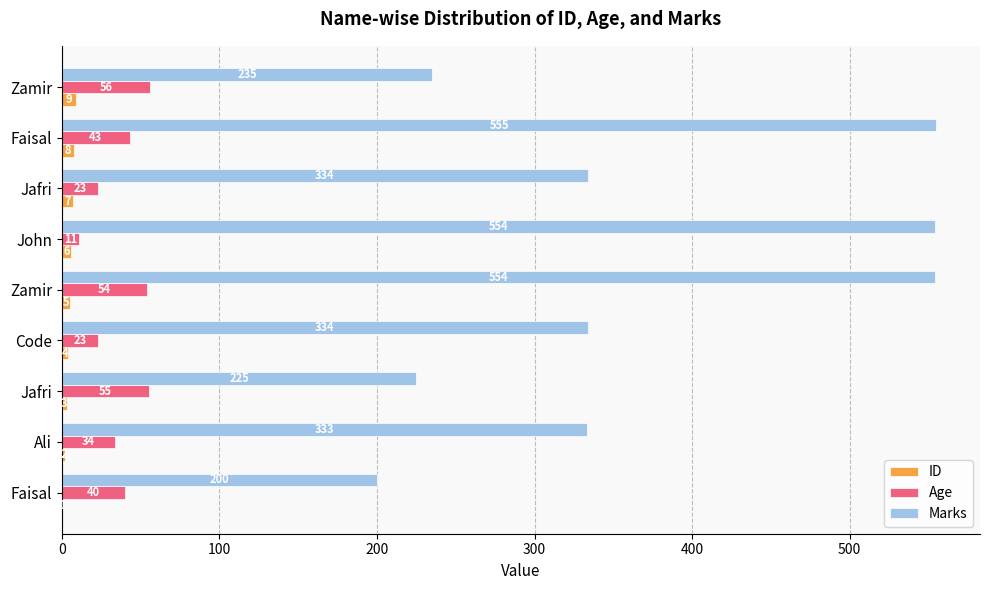

What is the difference between the second highest and second lowest values in the ID series?

6